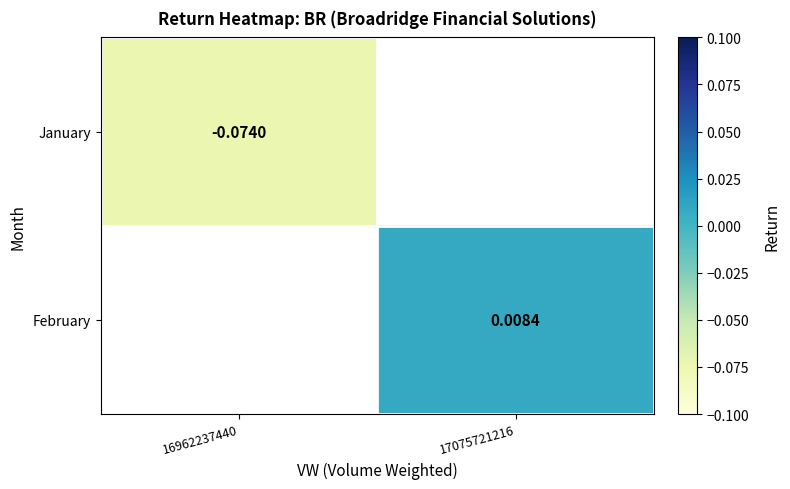

Which label corresponds to the smallest value in the chart?

16962237440